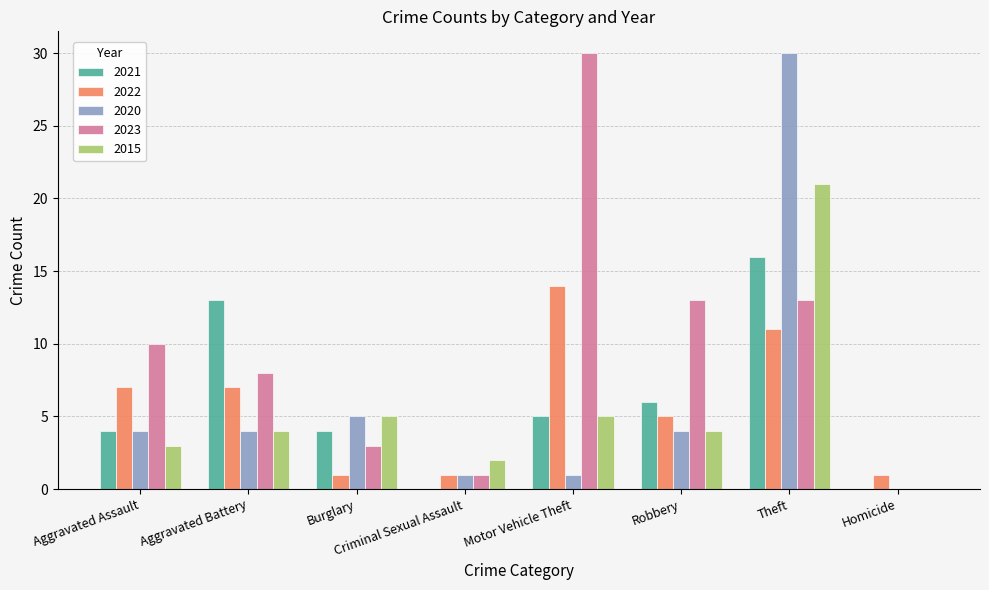

The 2021 series shows 3 at Motor Vehicle Theft. True or false?

False